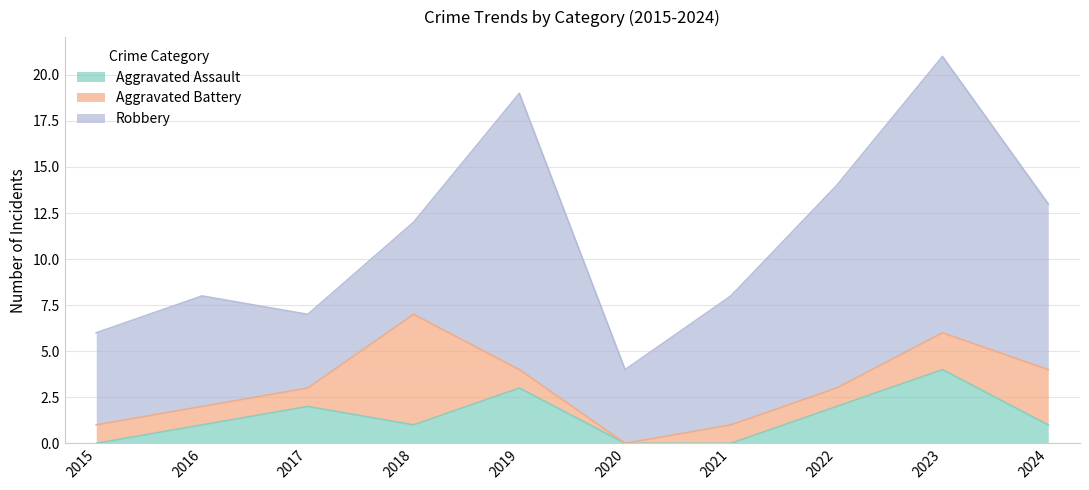

Reading left to right, list all the values displayed in this chart.

Aggravated Assault: 2015=0	2016=1	2017=2	2018=1	2019=3	2020=0	2021=0	2022=2	2023=4	2024=1
Aggravated Battery: 2015=1	2016=1	2017=1	2018=6	2019=1	2020=0	2021=1	2022=1	2023=2	2024=3
Robbery: 2015=5	2016=6	2017=4	2018=5	2019=15	2020=4	2021=7	2022=11	2023=15	2024=9